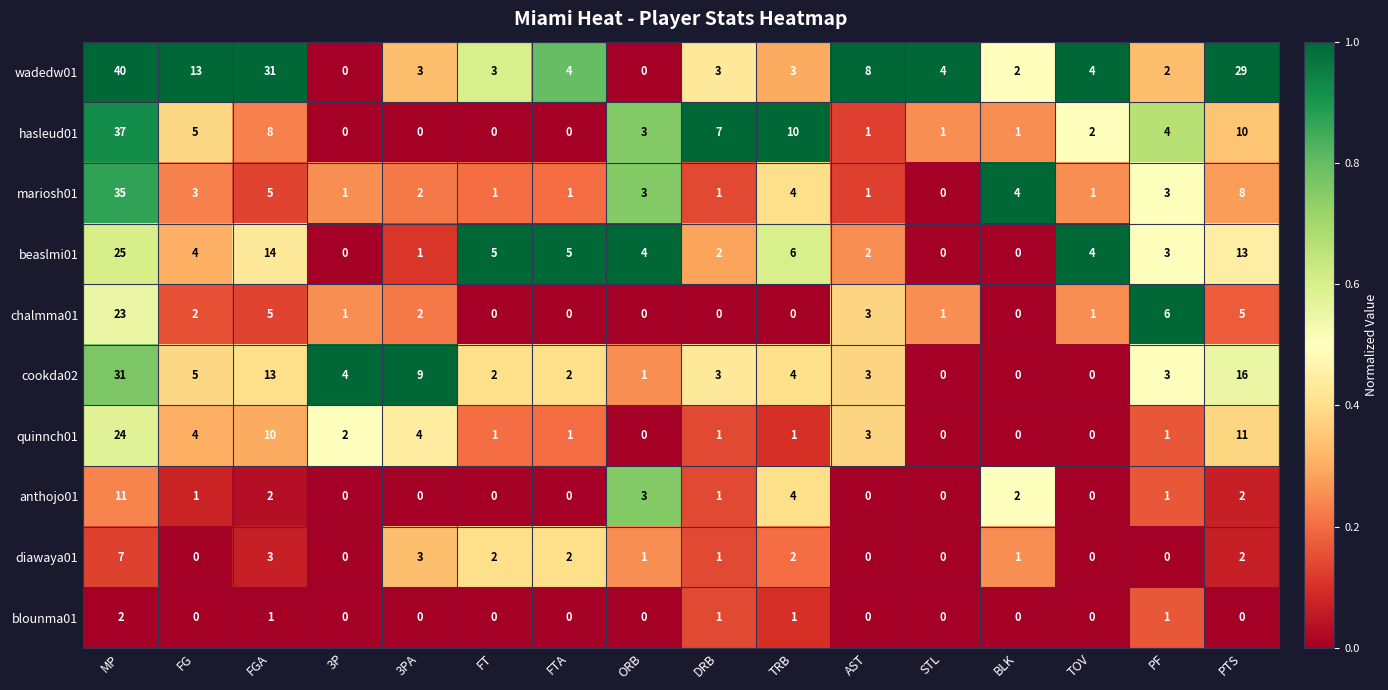

At which category does the chart reach its peak across all series?

MP